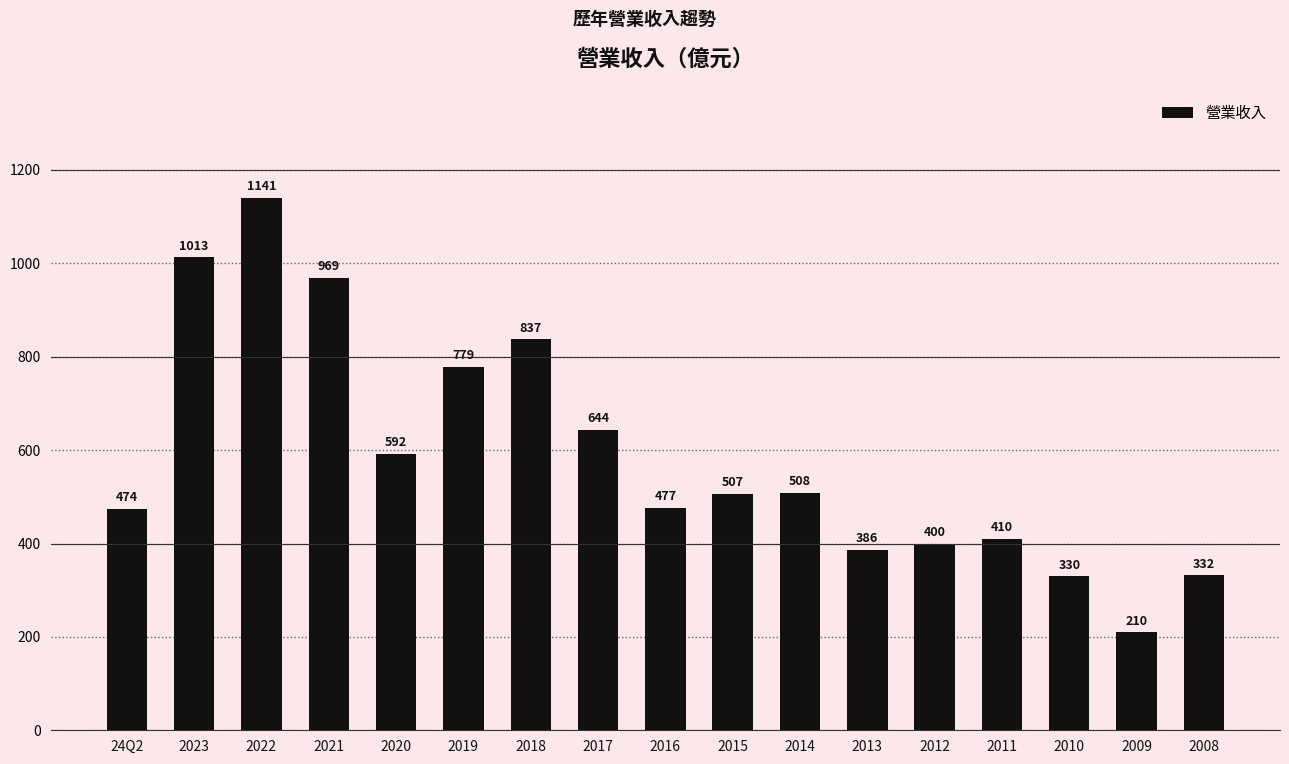

Count the number of categories in the chart.

17